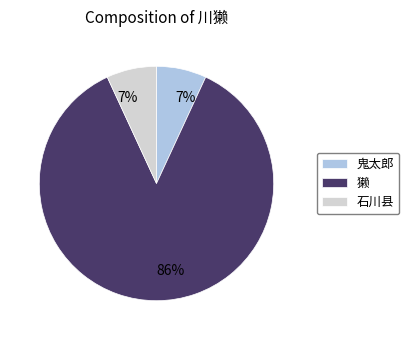

Is there any slice that represents more than half of the pie?

Yes